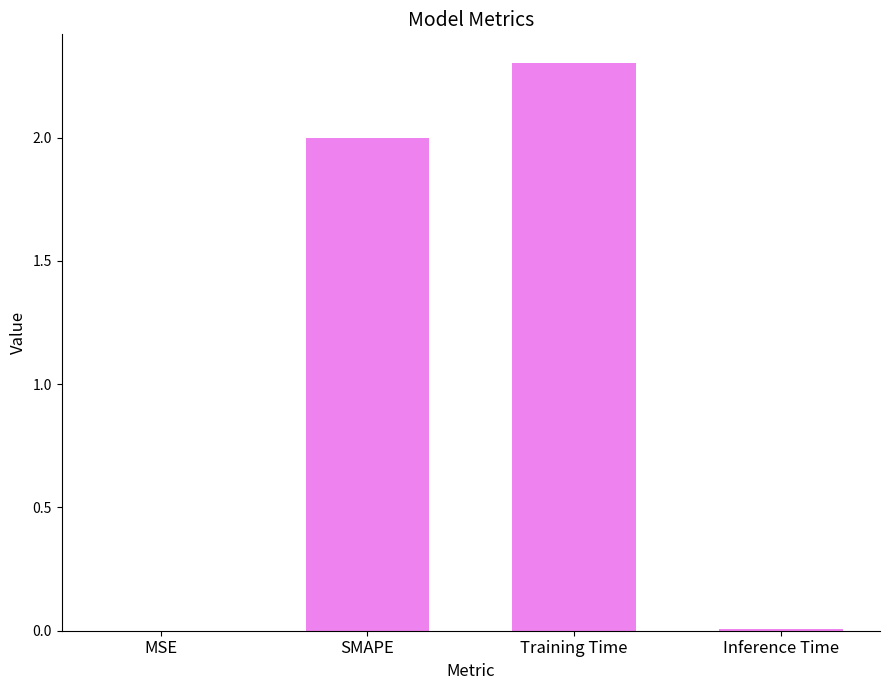

What value does the data have at SMAPE?

2.0